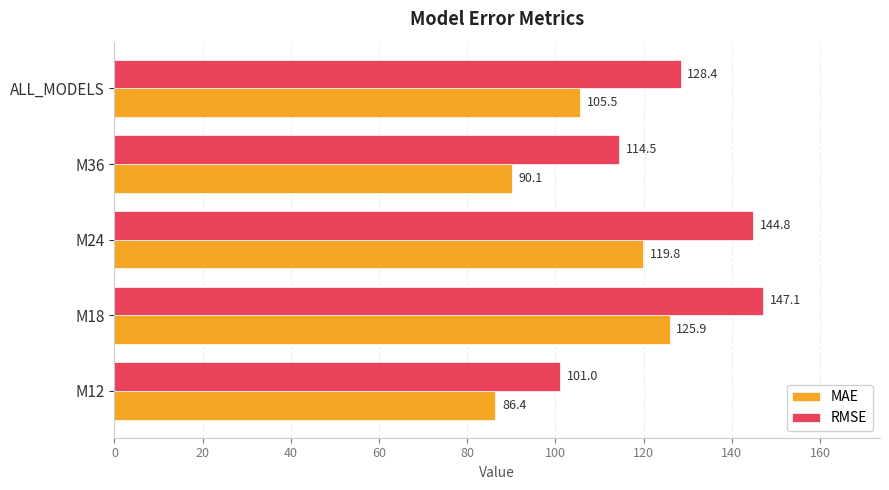

Count the number of categories in the chart.

5